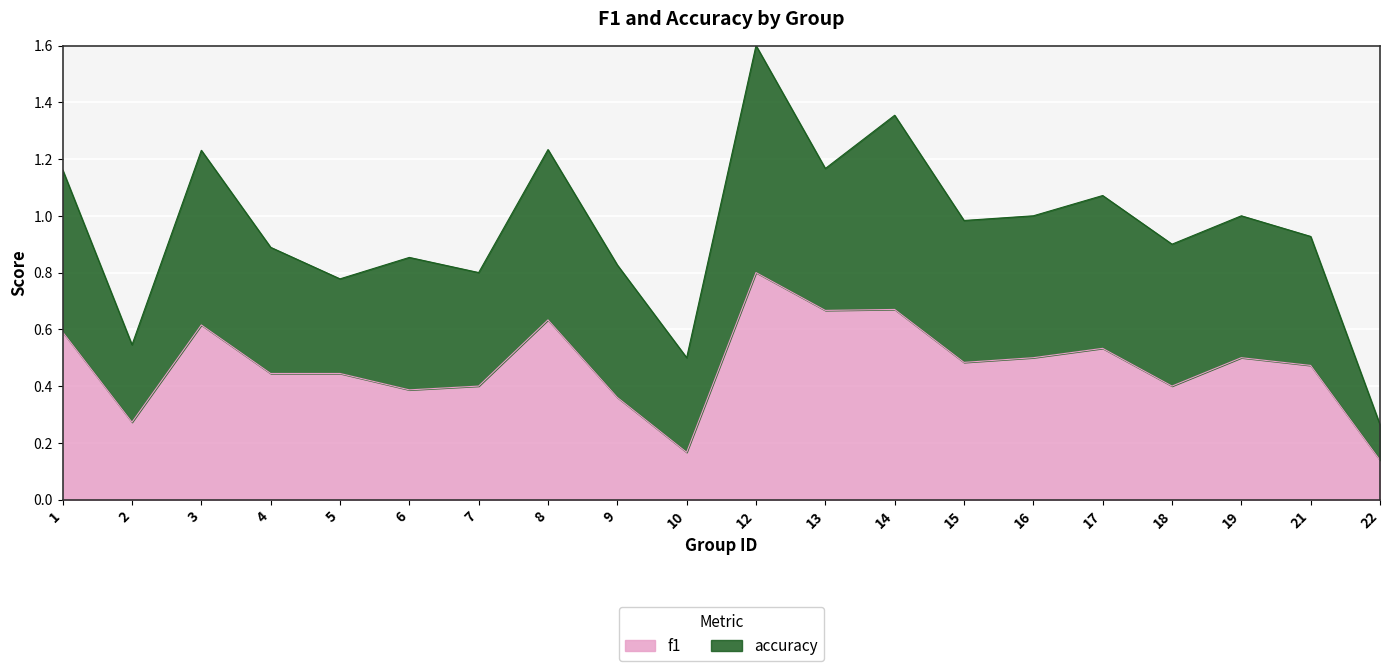

Where is the data nearest to the value 0?

22